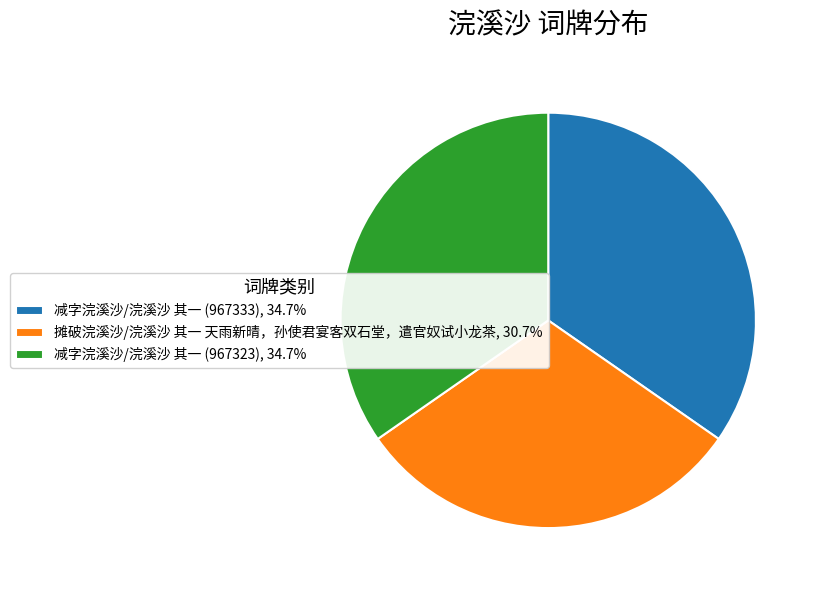

Does any single category account for the majority?

No